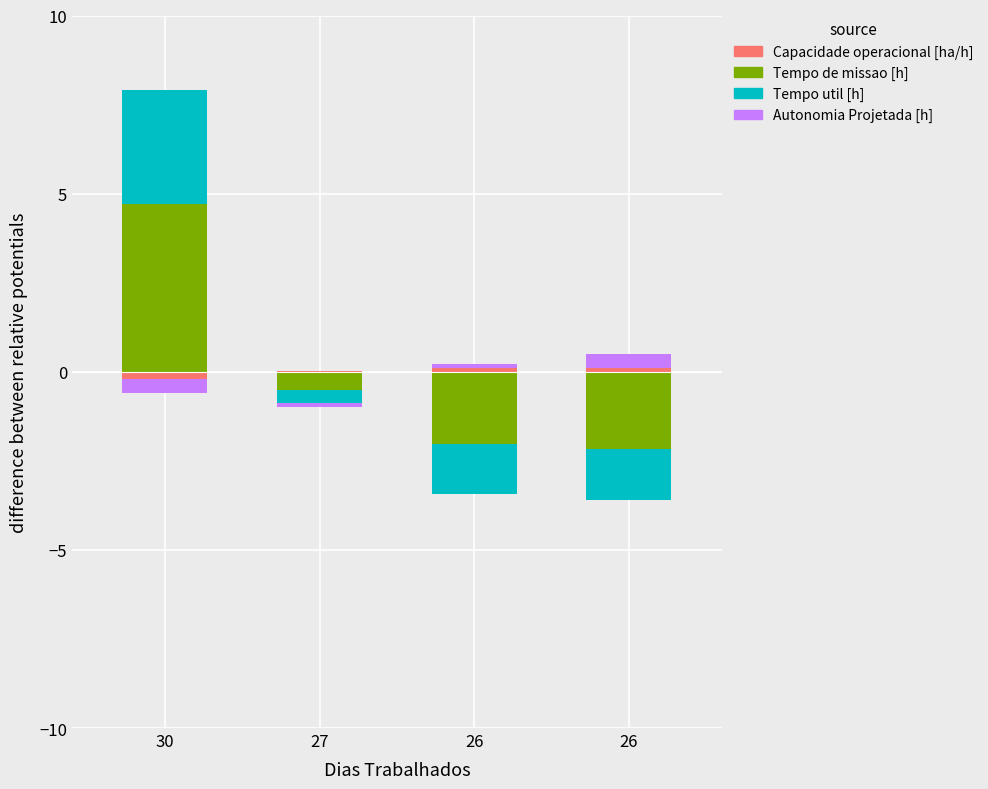

Which series has the largest total across all categories?

Tempo de missao [h]